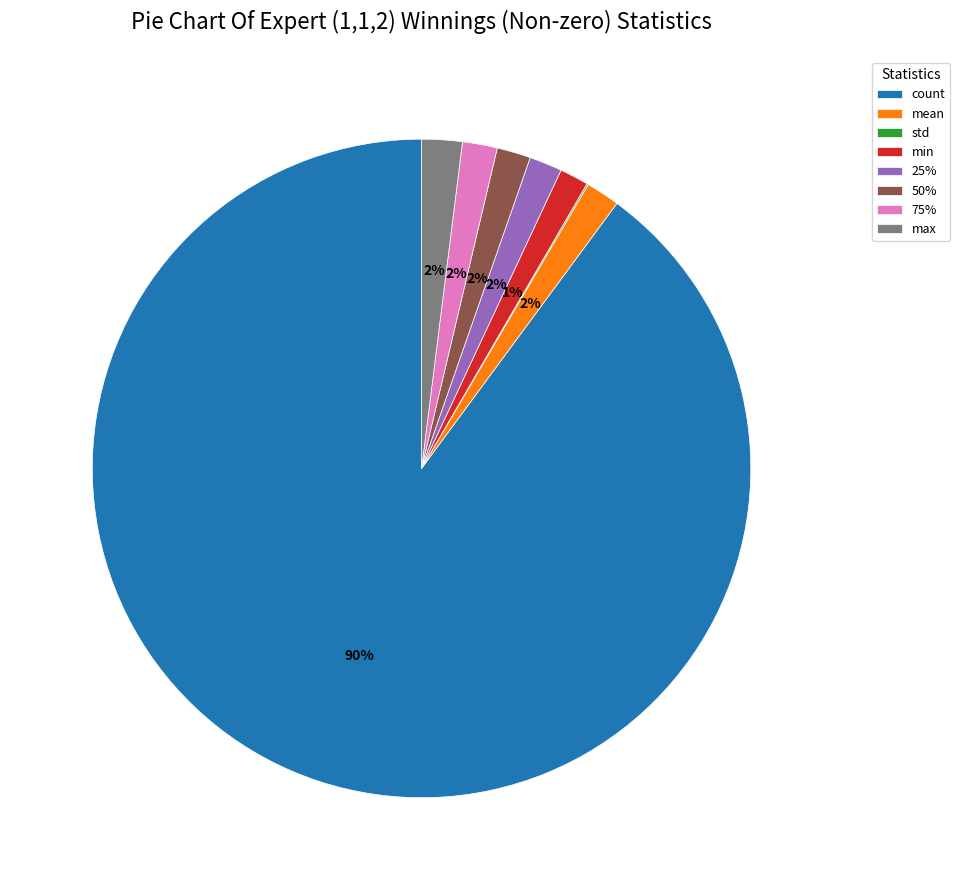

Which slice is the largest?

count